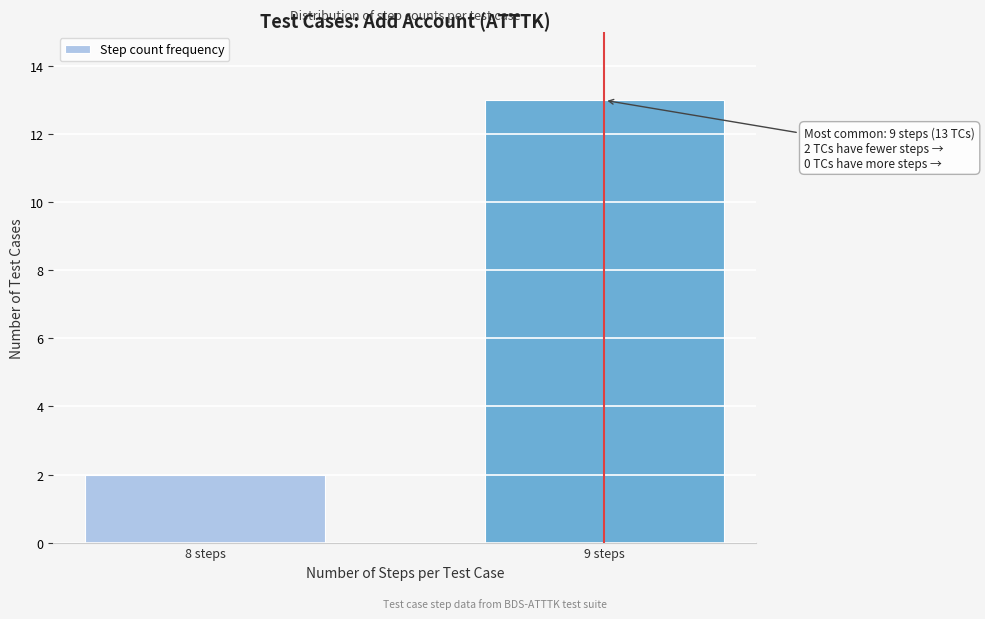

Reading right to left, list all the values displayed in this chart.

13	2